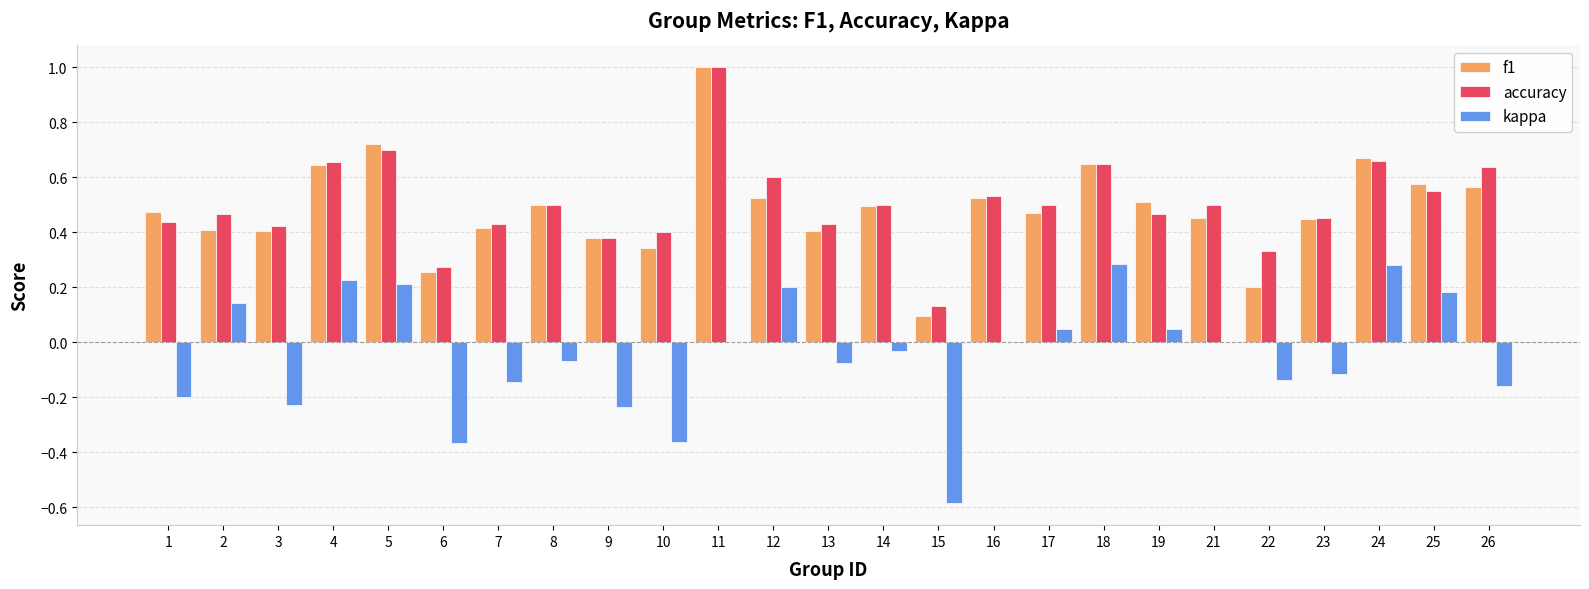

What is the sum of all accuracy values?

12.6